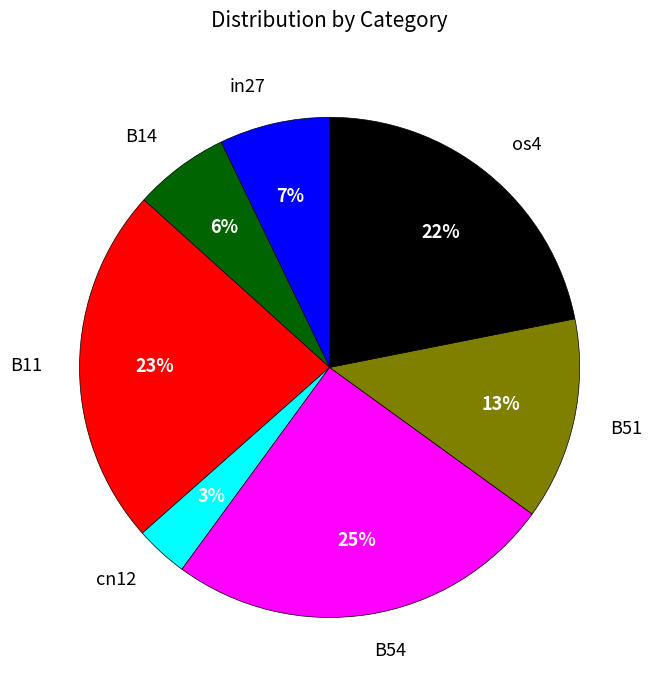

To the nearest percent, what is the difference between the largest and smallest slice percentages?

22%